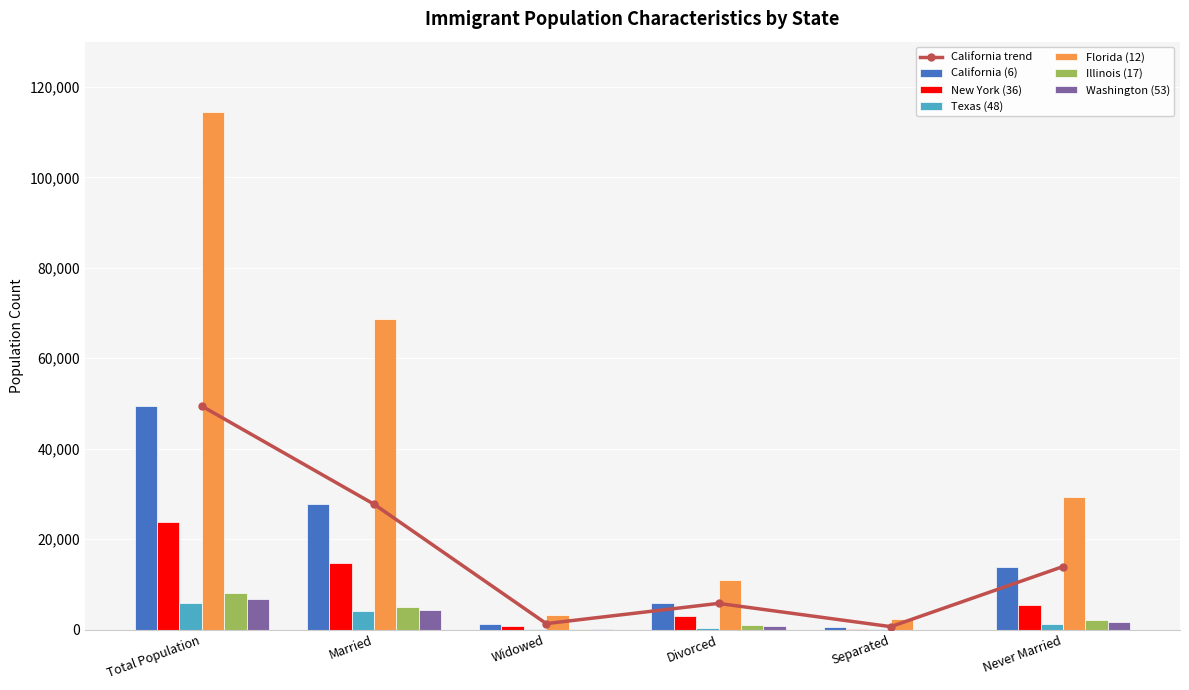

Between Separated and Divorced, which is larger?

Divorced